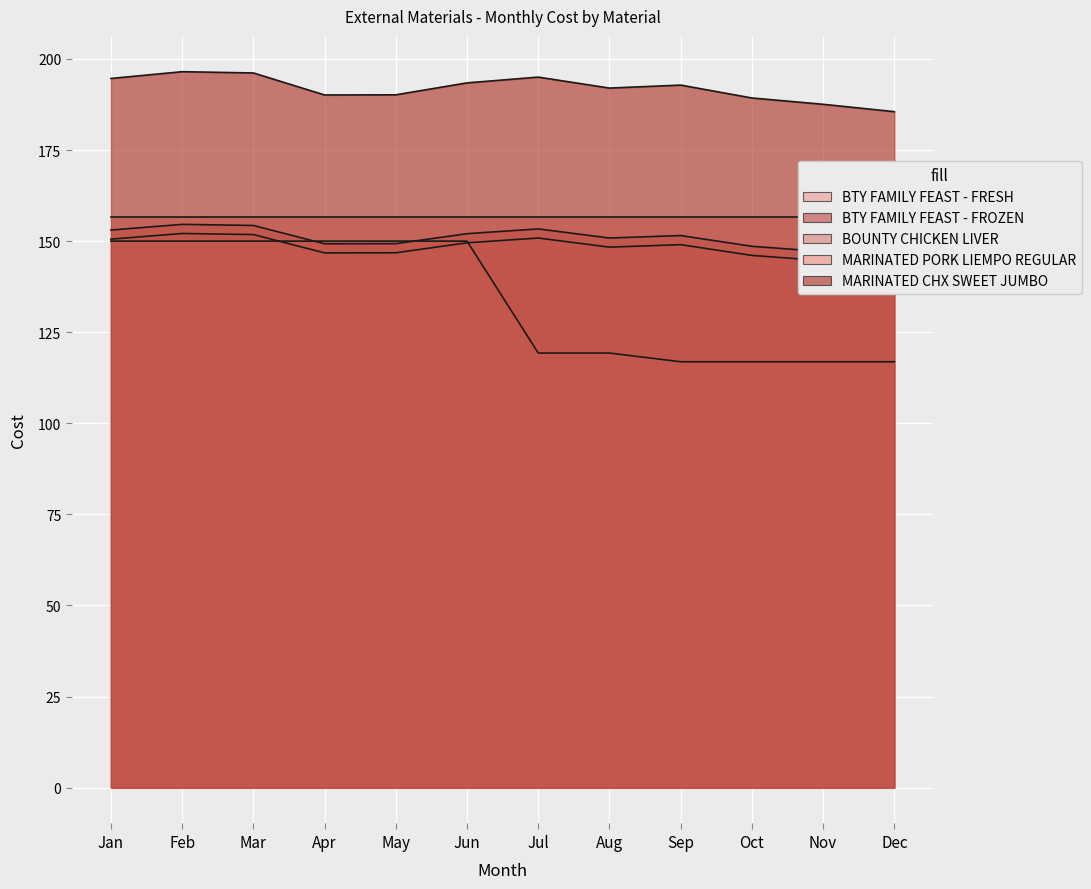

What is the spread (max minus min) of values at Mar?

46.2